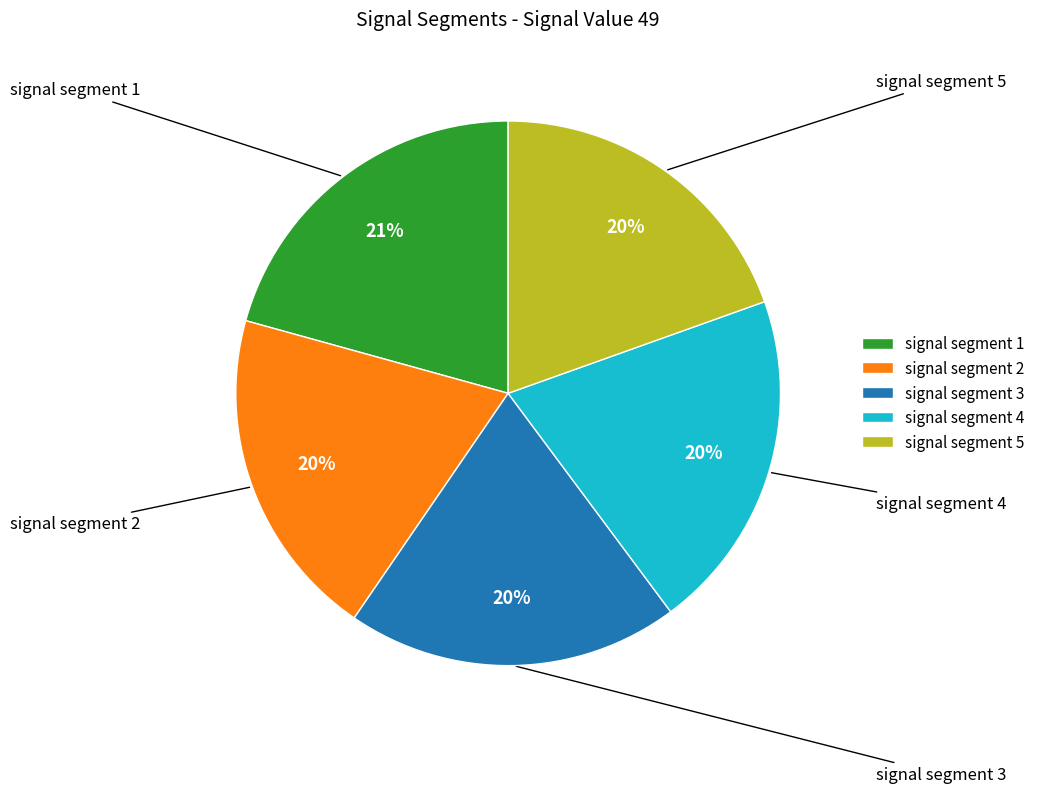

To the nearest percent, what percentage of the pie is signal segment 5?

20%